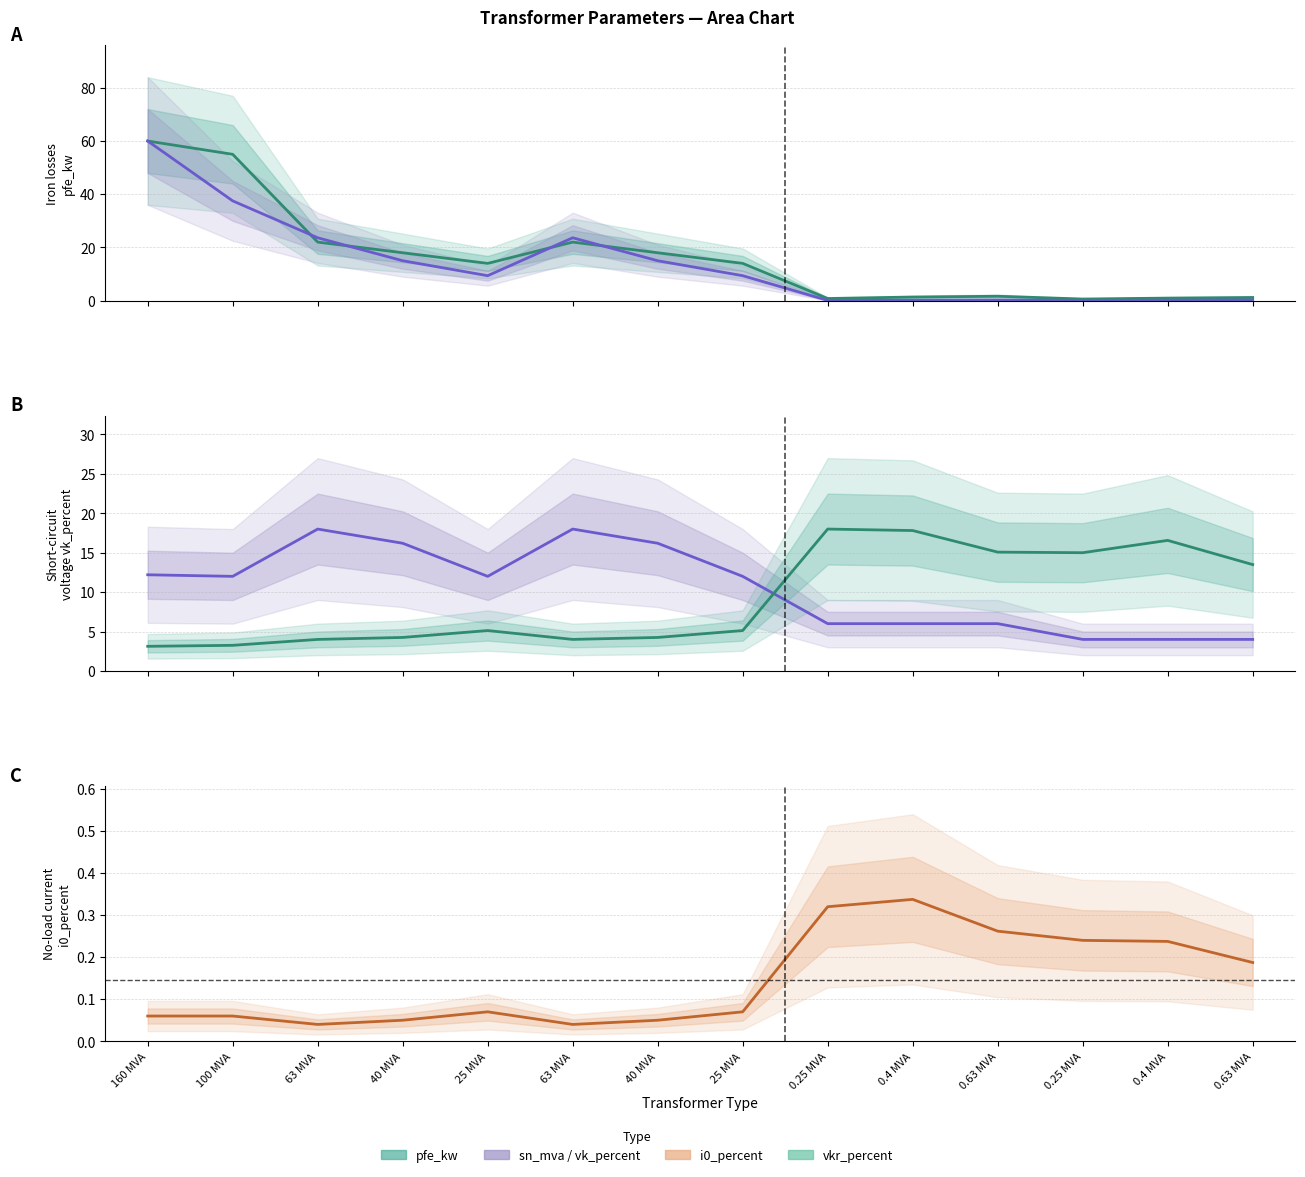

How many data points in vkr_percent are above 5?

8